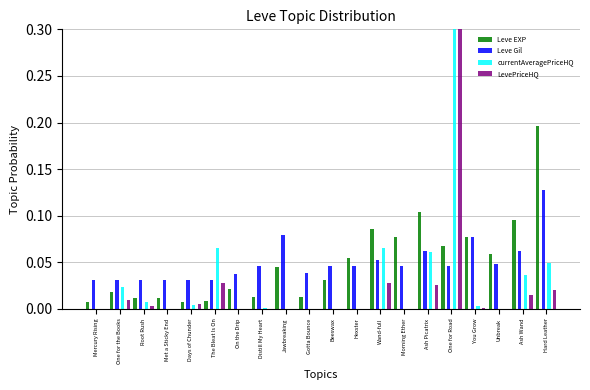

Reading left to right, extract all data points from this chart.

Leve EXP: 0.0	0.0	0.0	0.0	0.0	0.0	0.0	0.0	0.0	0.0	0.0	0.1	0.1	0.1	0.1	0.1	0.1	0.1	0.1	0.2
Leve Gil: 0.0	0.0	0.0	0.0	0.0	0.0	0.0	0.0	0.1	0.0	0.0	0.0	0.1	0.0	0.1	0.0	0.1	0.0	0.1	0.1
currentAveragePriceHQ: 0.0	0.0	0.0	0.0	0.0	0.1	0.0	0.0	0.0	0.0	0.0	0.0	0.1	0.0	0.1	0.7	0.0	0.0	0.0	0.0
LevePriceHQ: 0.0	0.0	0.0	0.0	0.0	0.0	0.0	0.0	0.0	0.0	0.0	0.0	0.0	0.0	0.0	0.9	0.0	0.0	0.0	0.0